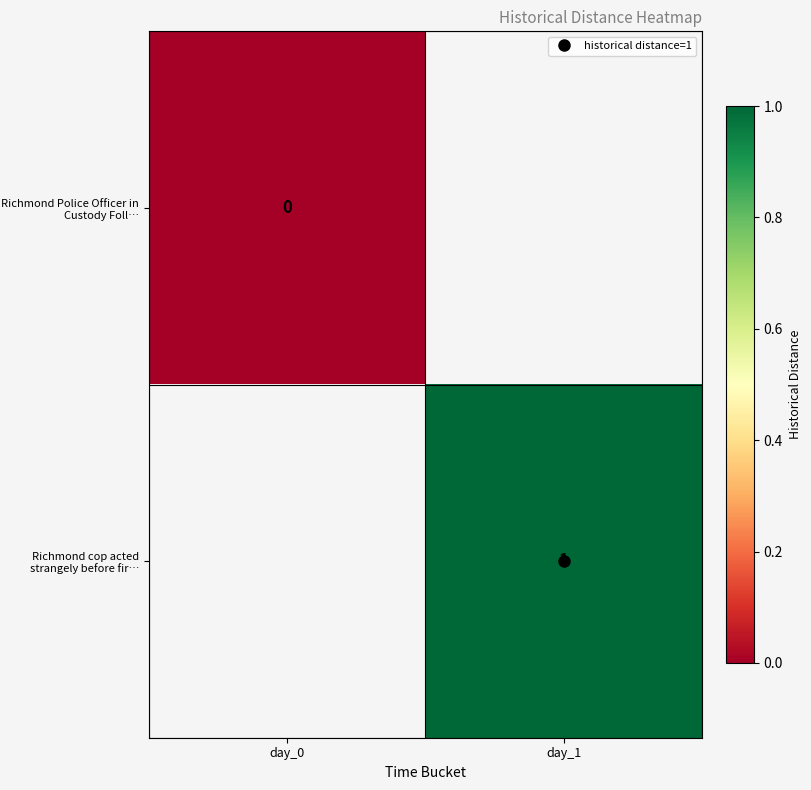

How many distinct data groups are displayed?

2